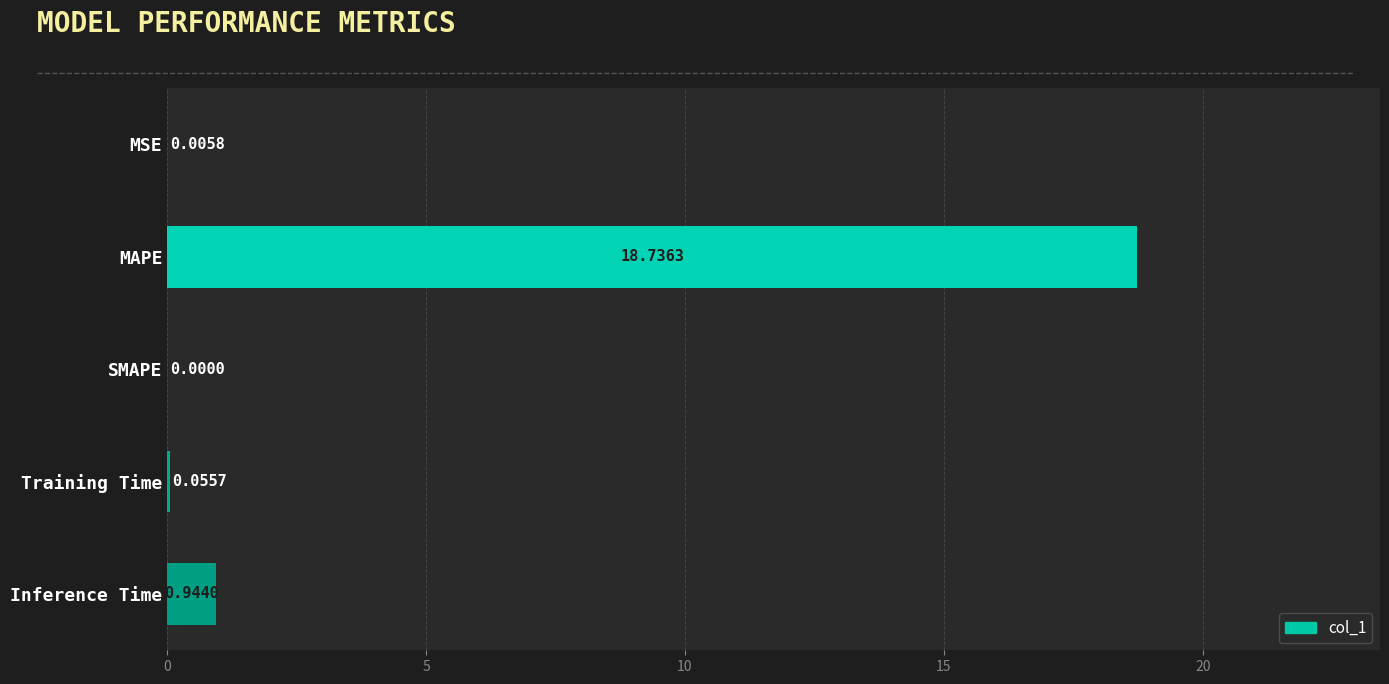

What is the change in value from Training Time to Inference Time?

+0.9